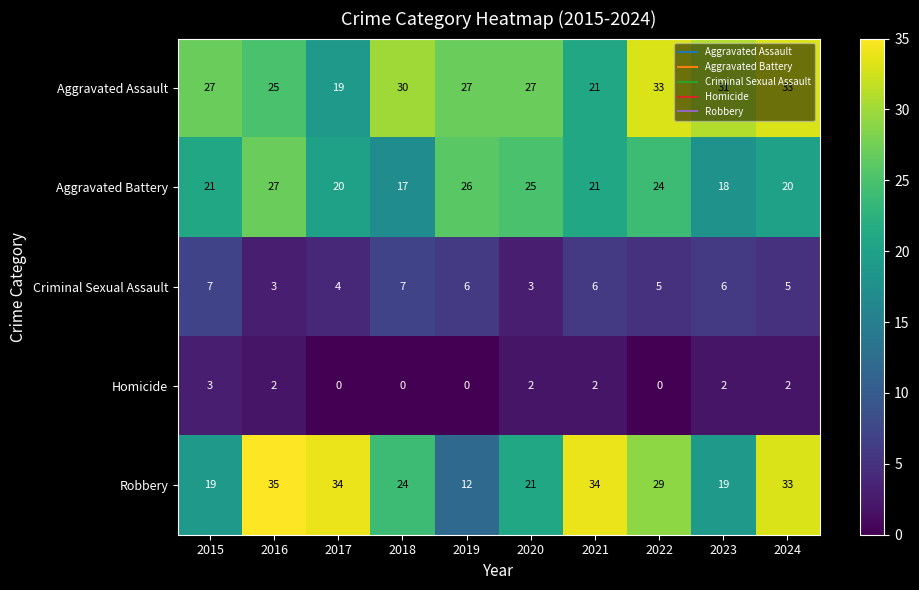

At which label does Aggravated Assault reach its minimum?

2017